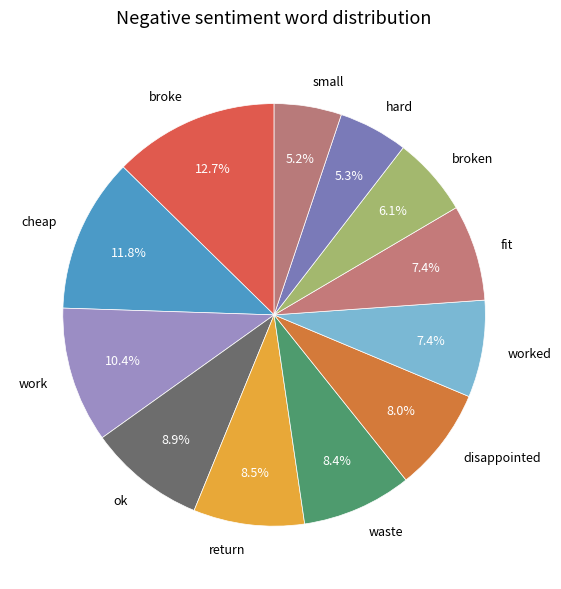

Is it true that fit is 1% of the pie?

False